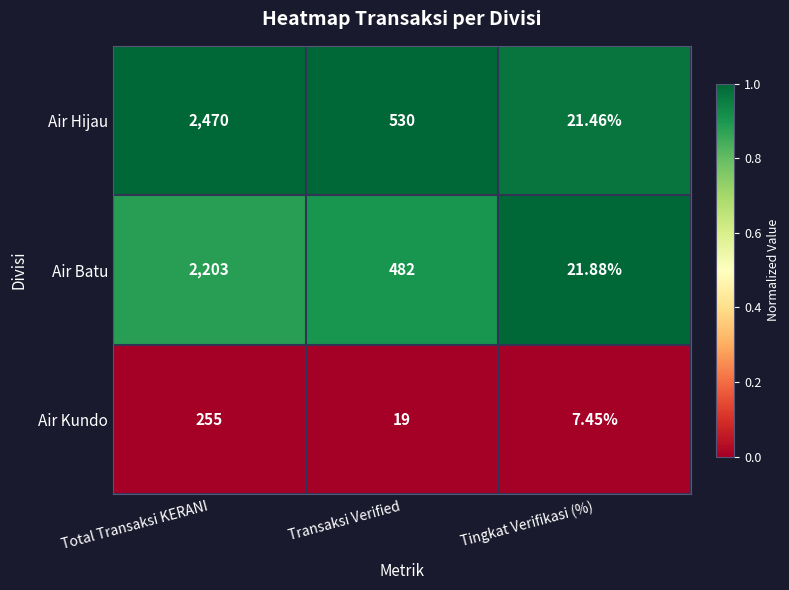

Count the number of data series in this chart.

3